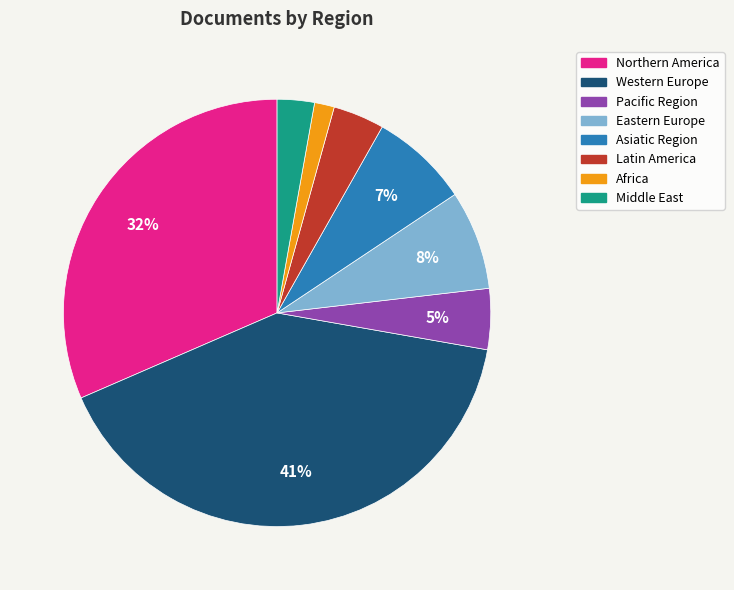

Approximately how many times larger is the value at Middle East compared to Eastern Europe?

0.4